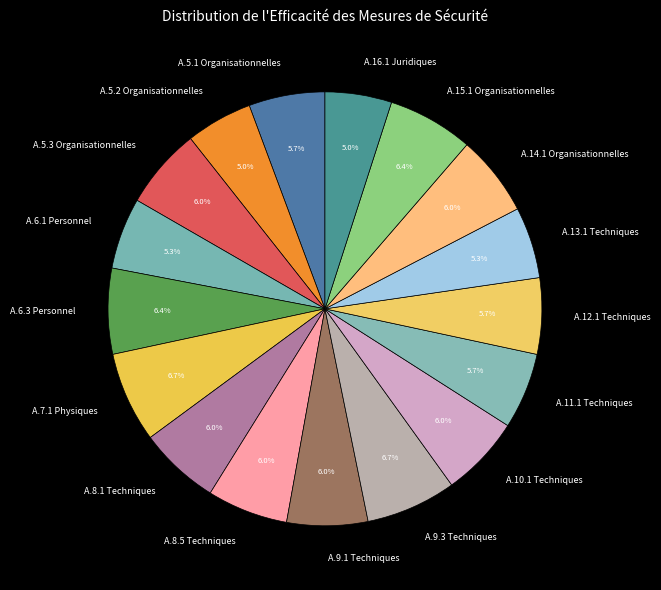

To the nearest percent, what portion does A.10.1 Techniques represent?

6%